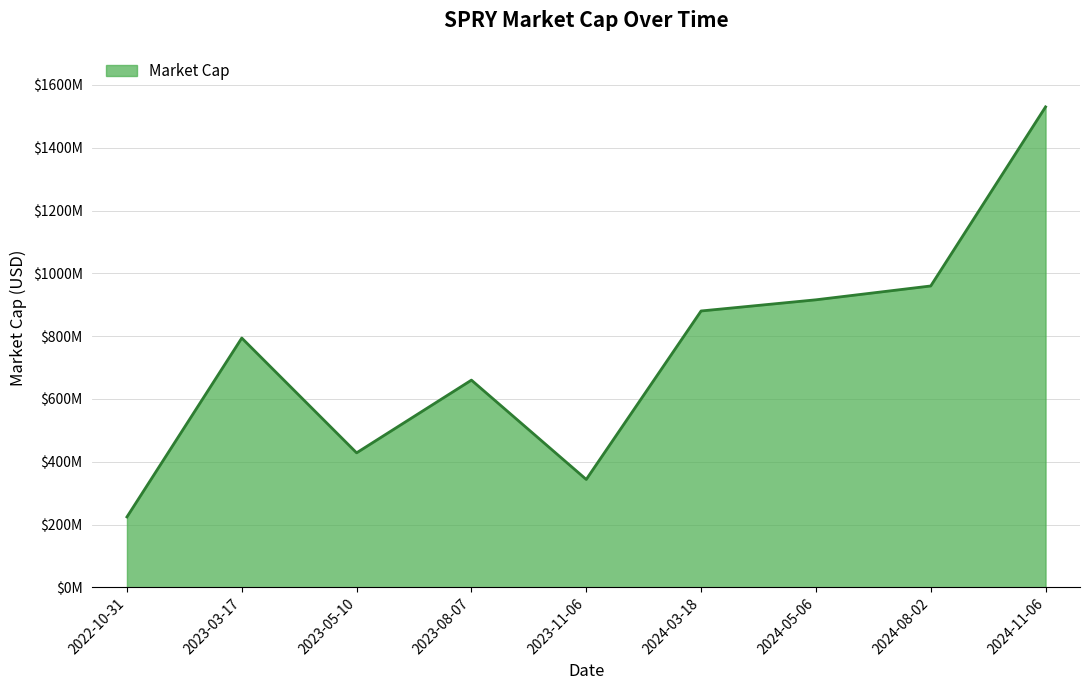

Does the chart have visible grid lines?

Yes